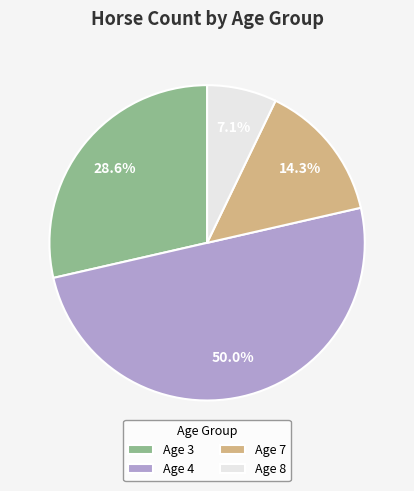

Count the number of slices in the pie.

4